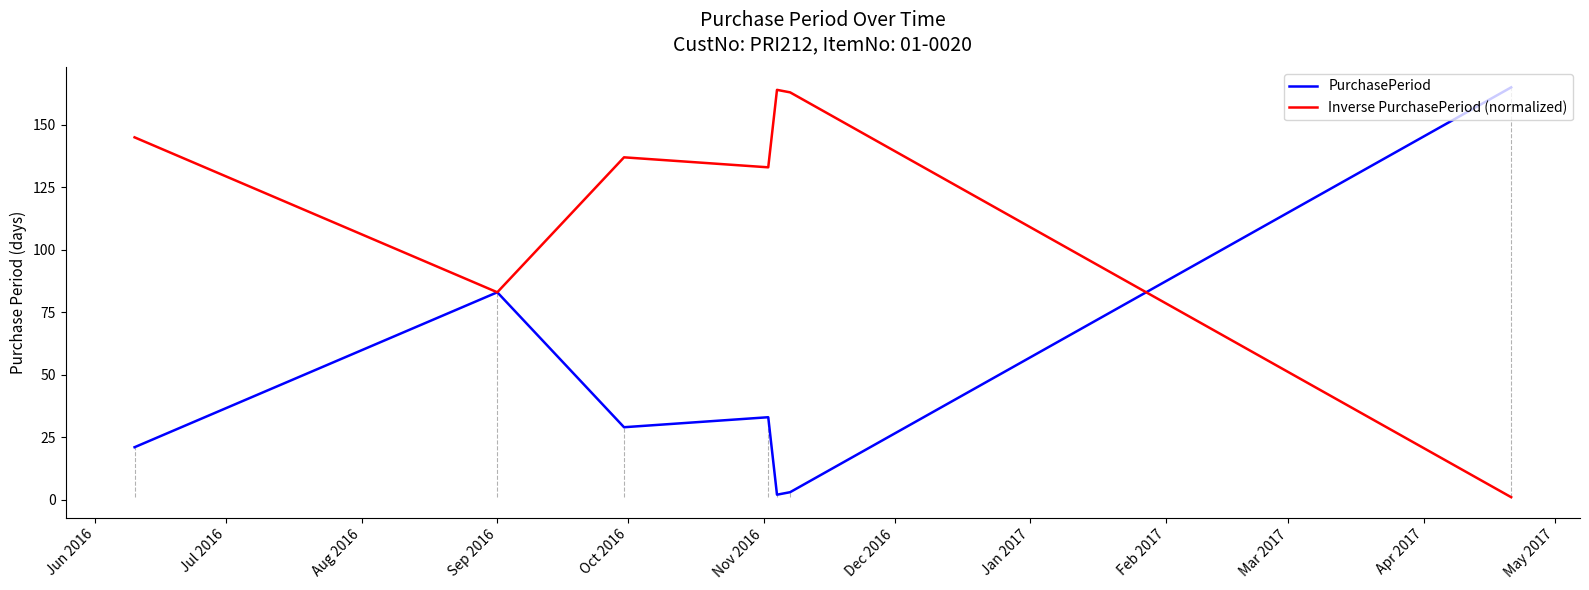

How many lines are shown in the chart?

2